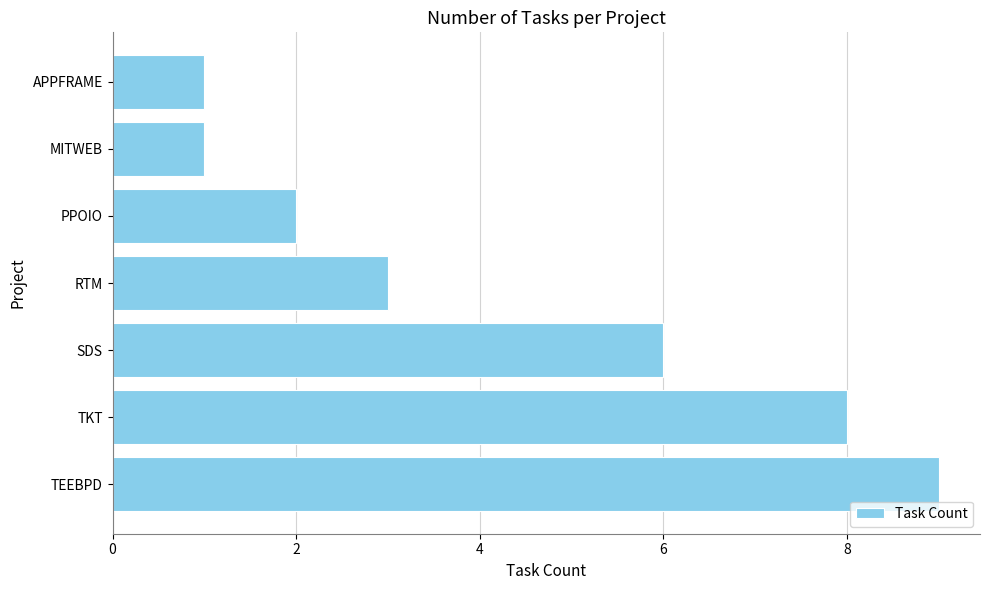

How many values are below 3?

3